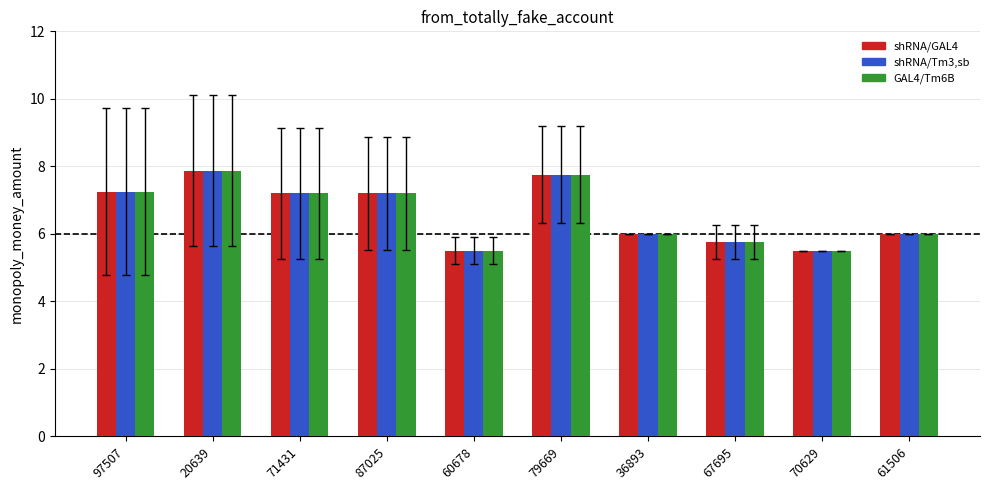

At which category is the sum across all series the highest?

20639